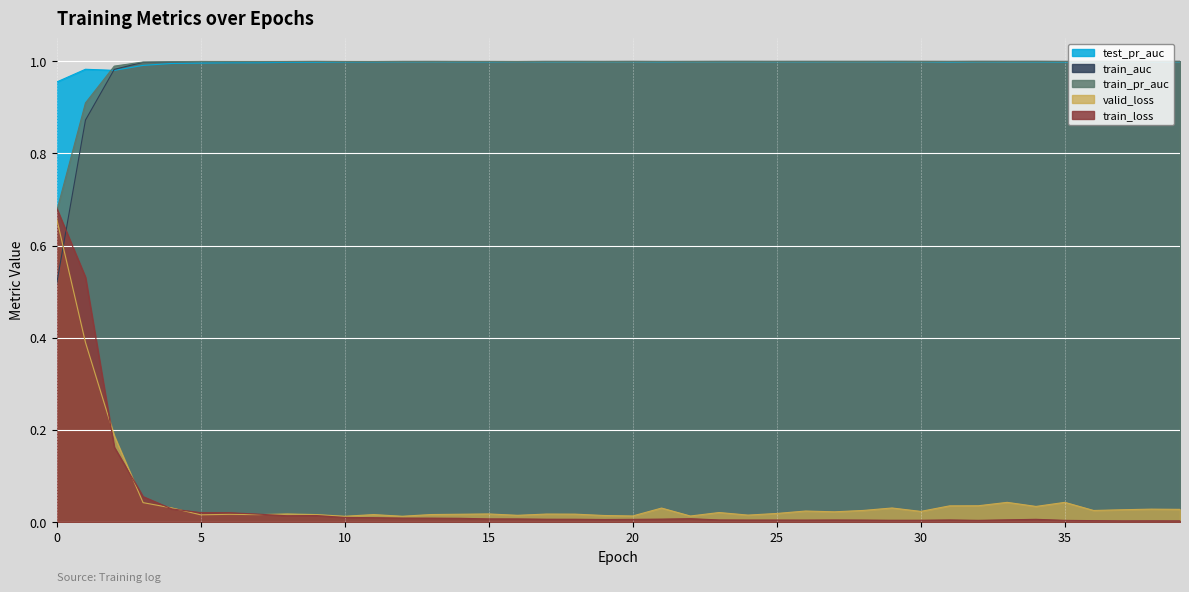

List the series in order of their peak value, lowest first.

valid_loss, train_loss, test_pr_auc, train_auc, train_pr_auc